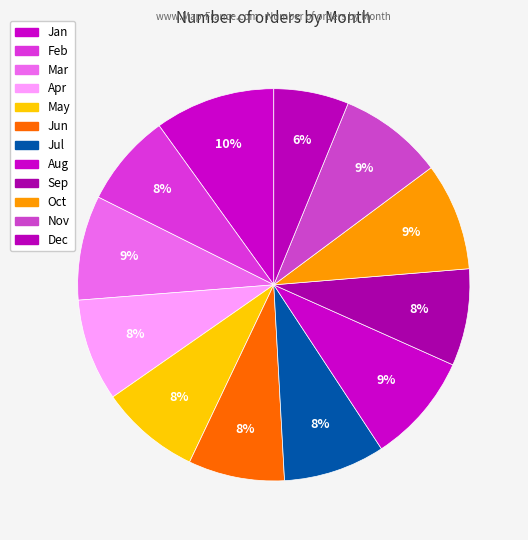

What is the ratio of the value at Nov to the value at Mar?

1.0